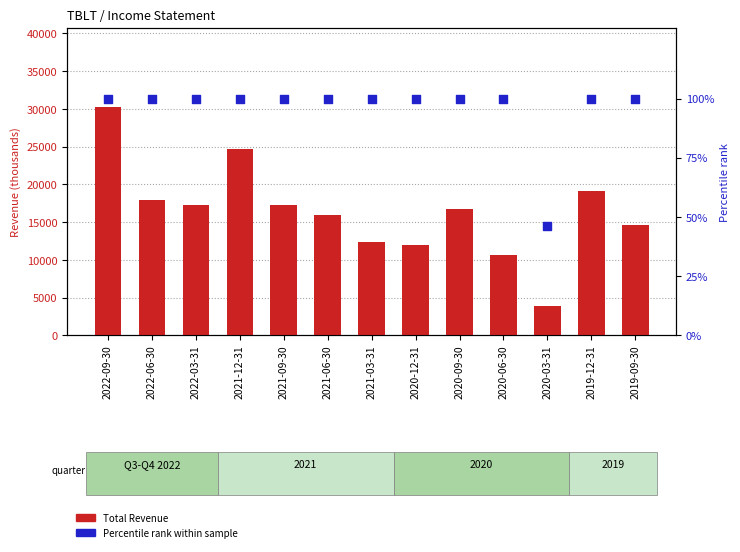

At how many categories does at least one series exceed 29492?

1